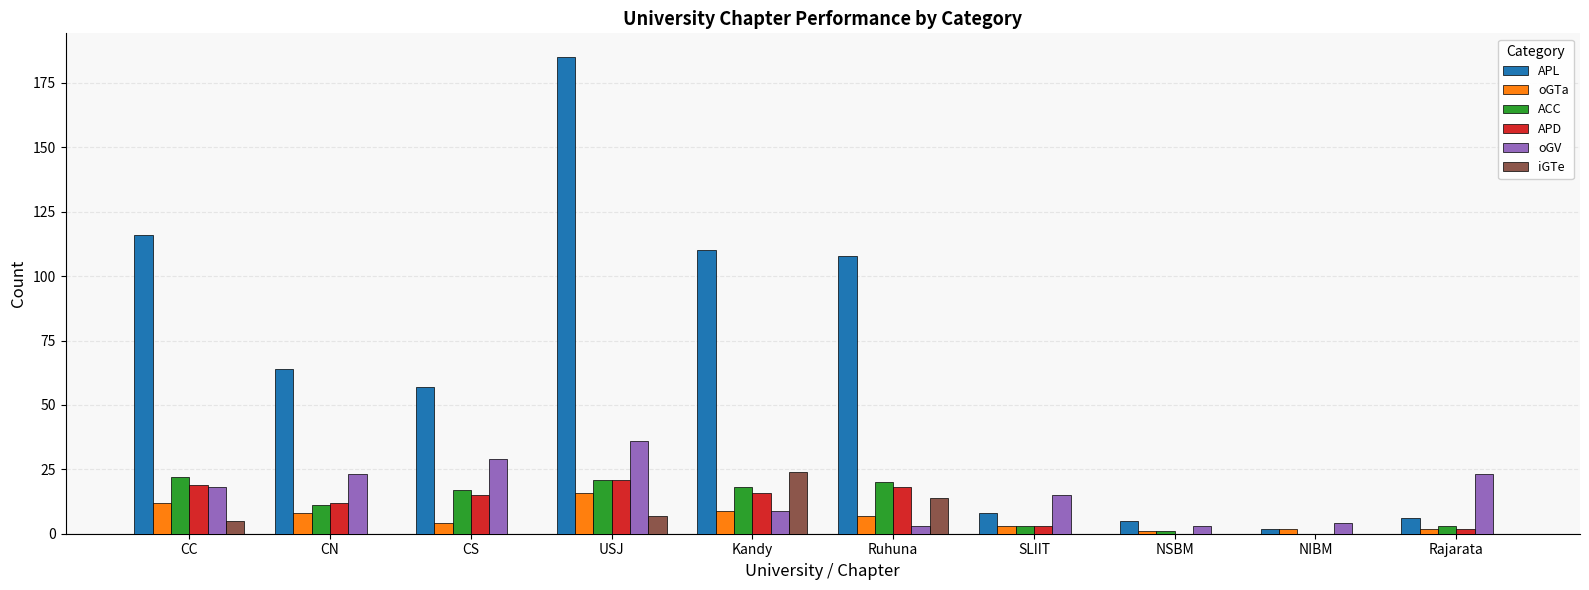

What is the sum of all oGTa values?

64